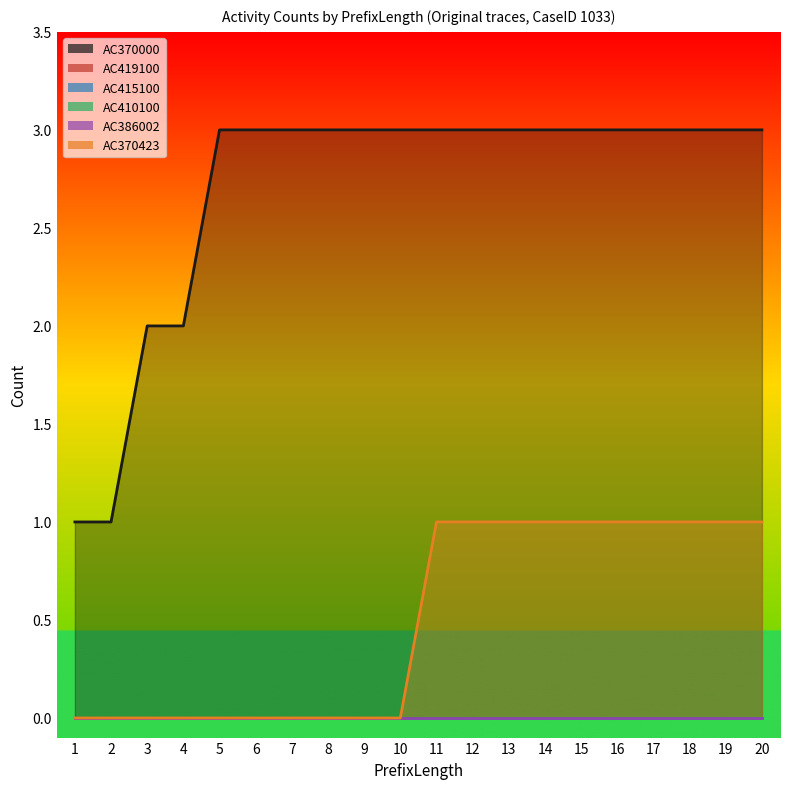

Rank the series at 10 from highest to lowest value.

AC370000, AC419100, AC415100, AC410100, AC386002, AC370423